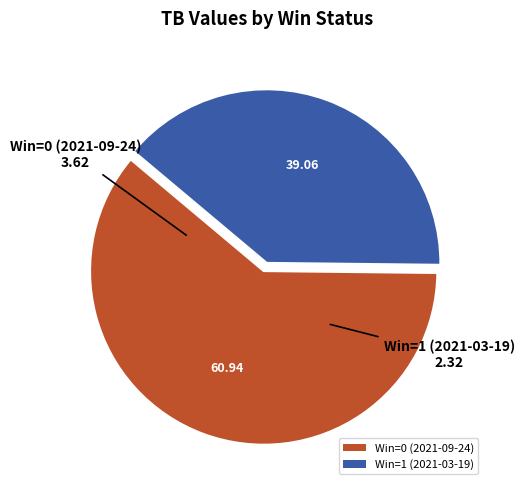

Combined, do Win=0 (2021-09-24) and Win=1 (2021-03-19) account for over 50%?

Yes